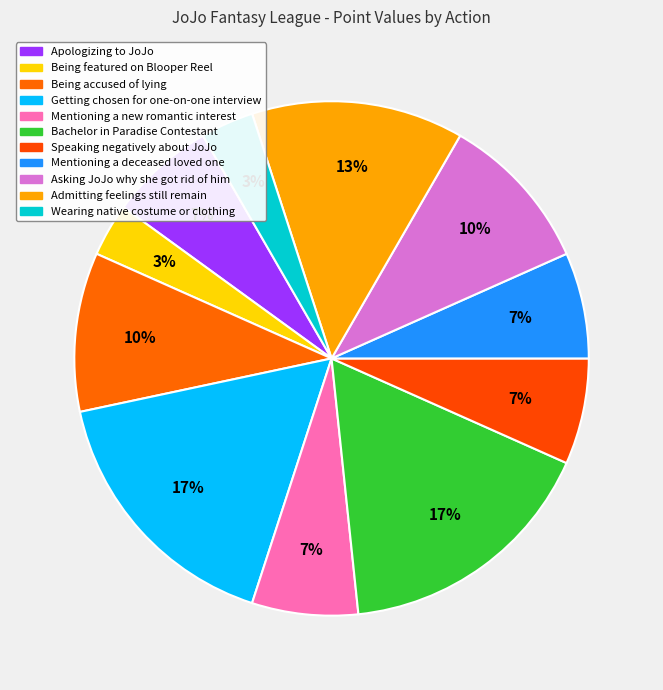

Count the number of slices in the pie.

11